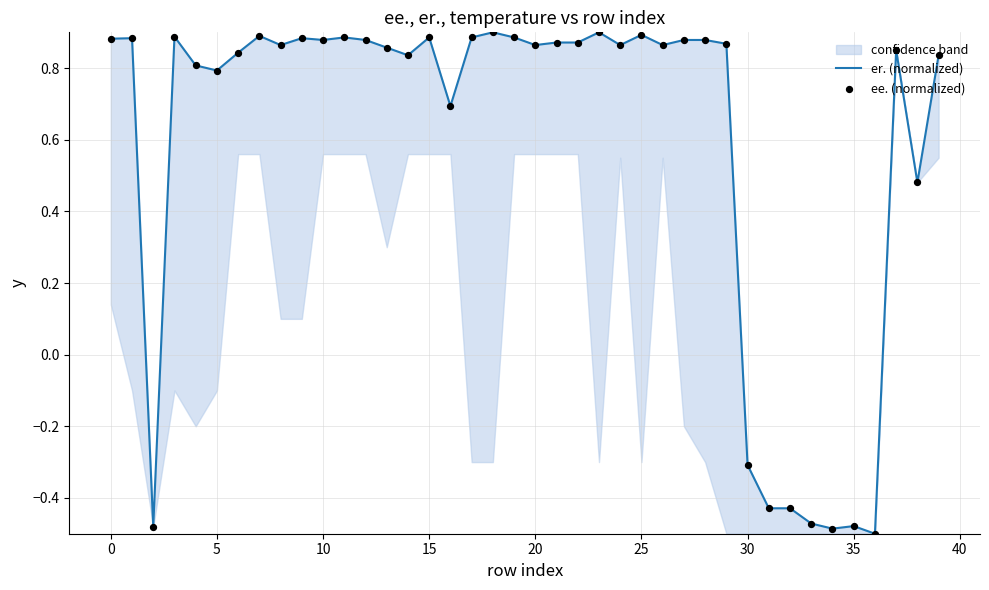

Which series has the largest total across all categories?

er. (normalized)